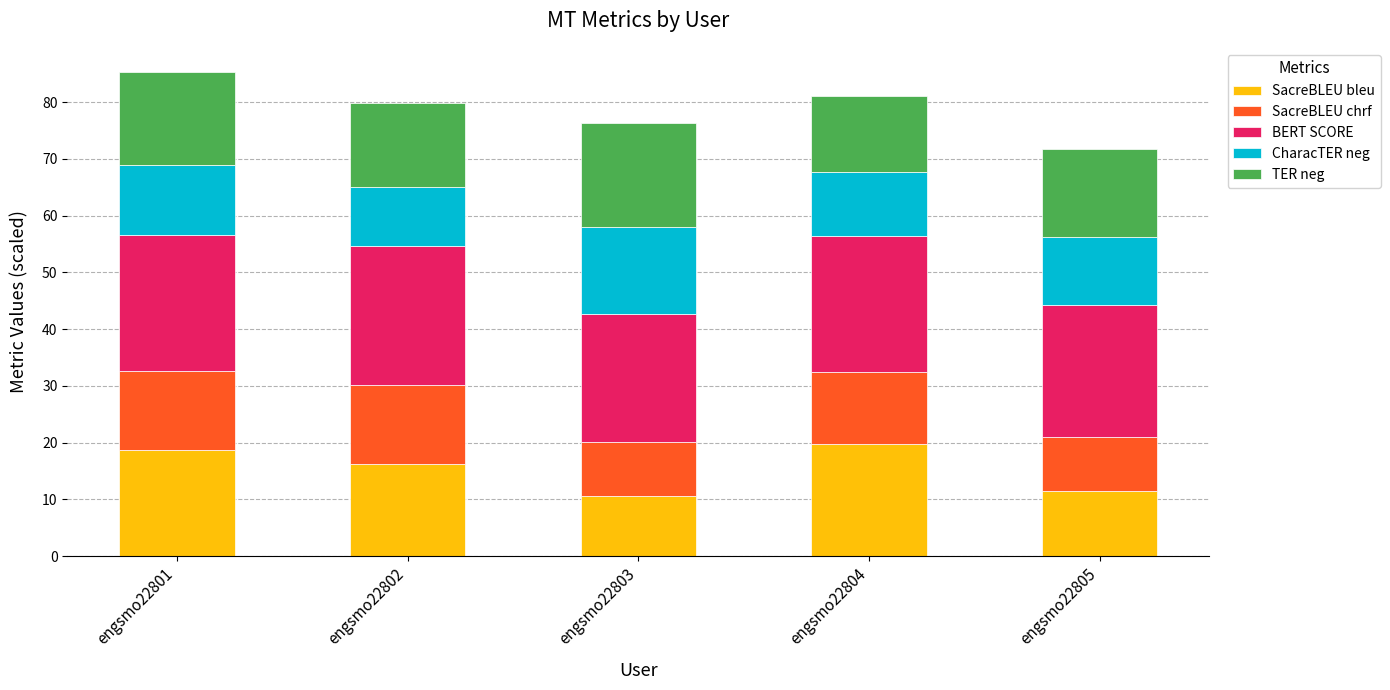

What is the value of the SacreBLEU bleu bar at the 3rd from the left?

10.6